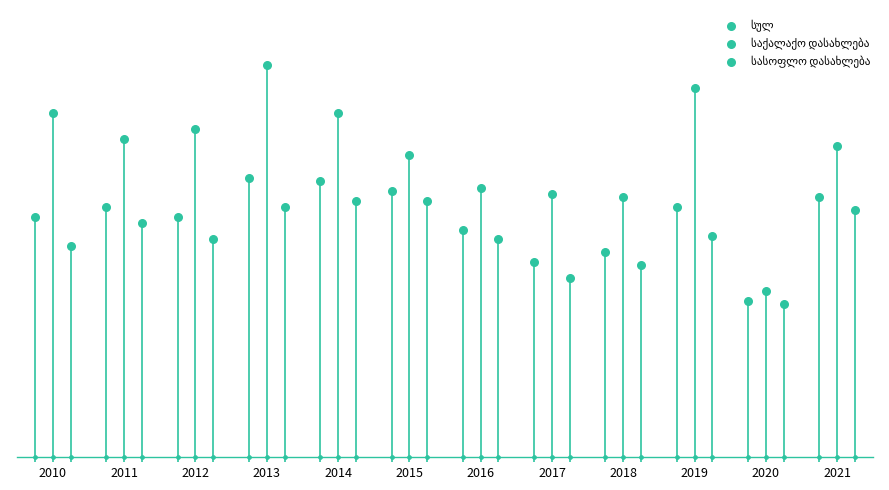

Which series reaches the minimum Y coordinate?

სასოფლო დასახლება